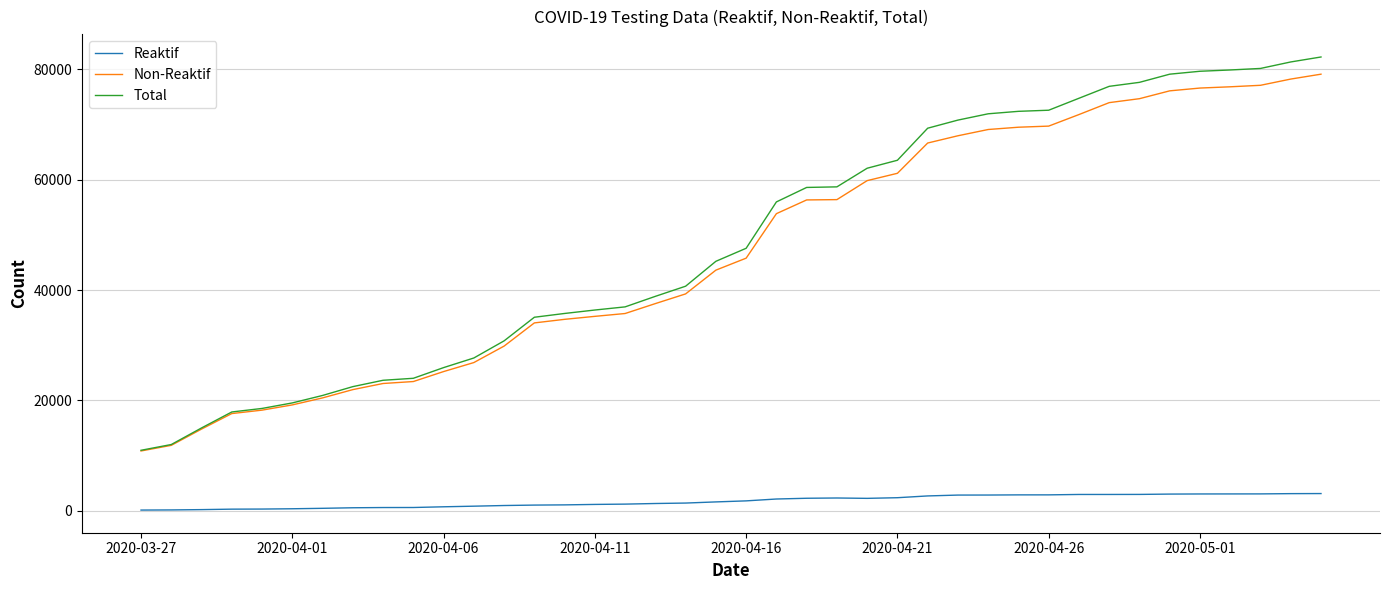

Which series has the widest spread of values?

Total